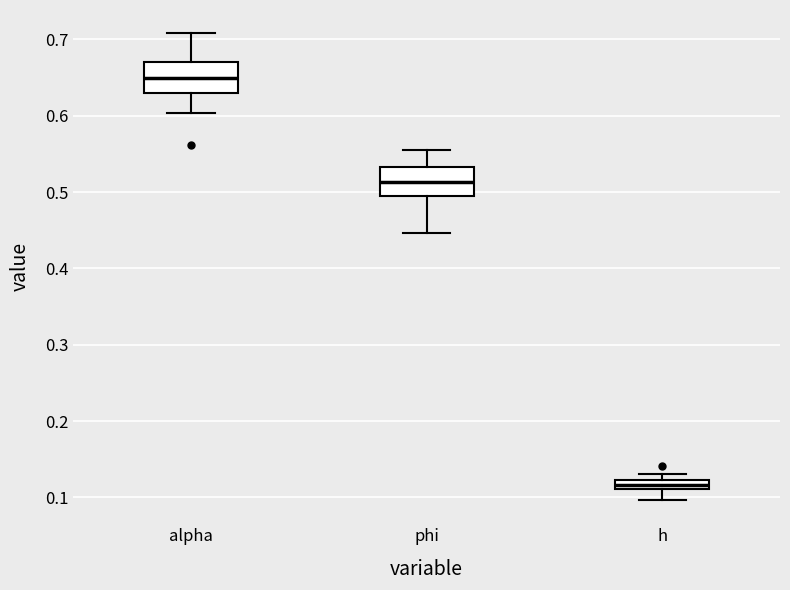

Which box's median line is the highest?

alpha